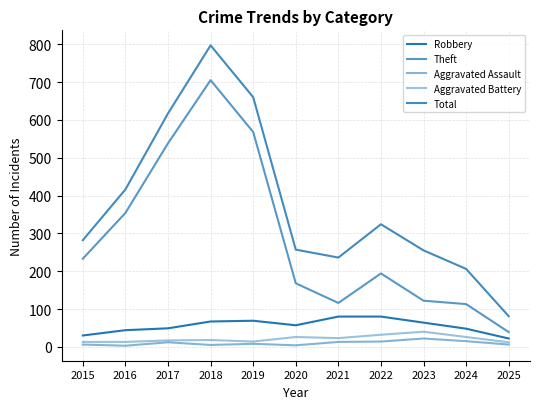

At which category is the sum across all series the highest?

2018